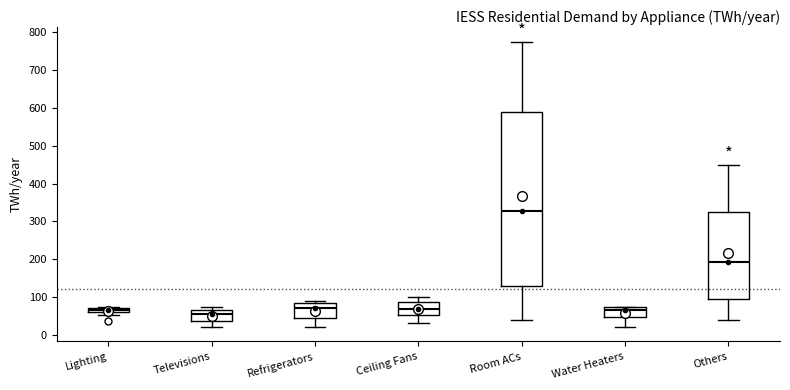

Where is the lower edge of the box for Water Heaters on the y-axis? The values are not printed on the chart, so give them approximately, as read against the axis.

50